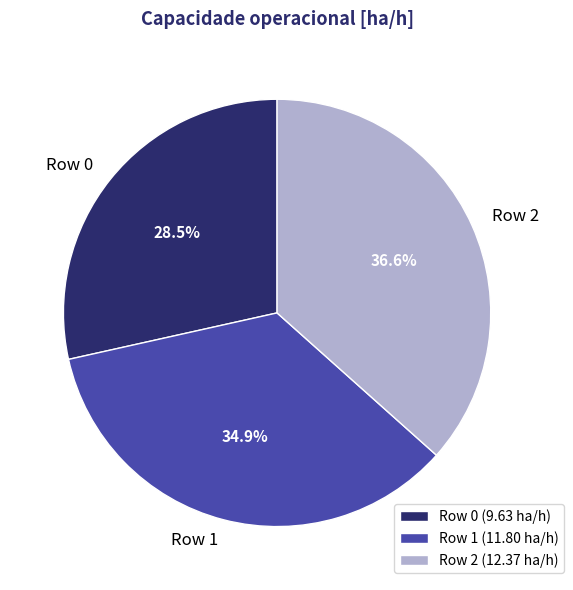

What percentage is the Row 2 slice, to the nearest percent?

37%